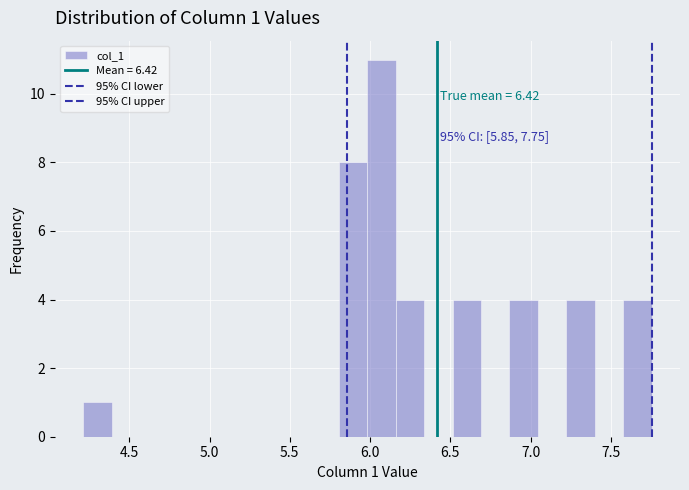

Read against the x-axis, roughly where is the centre of the tallest bar?

6.05